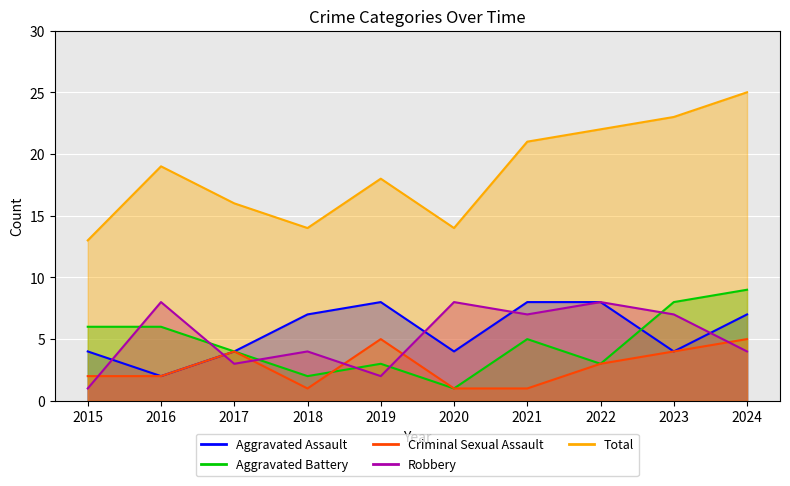

Is it true that Aggravated Assault equals 7 at 2017?

False